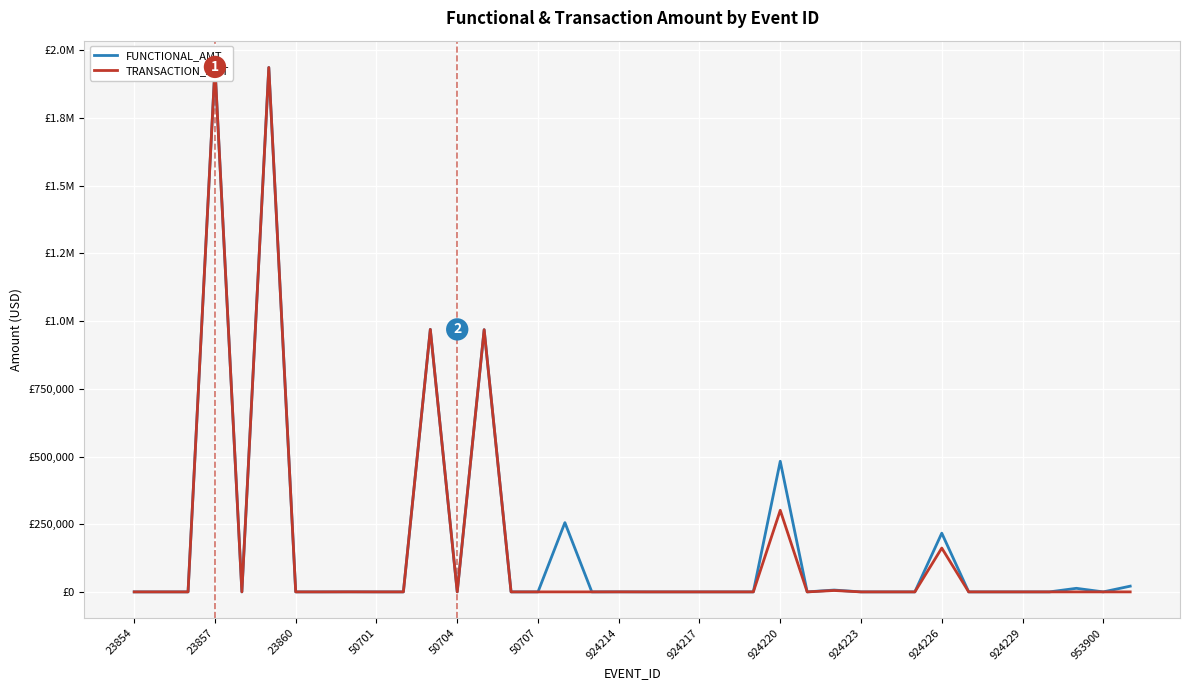

What are all the series names shown in the legend?

FUNCTIONAL_AMT, TRANSACTION_AMT